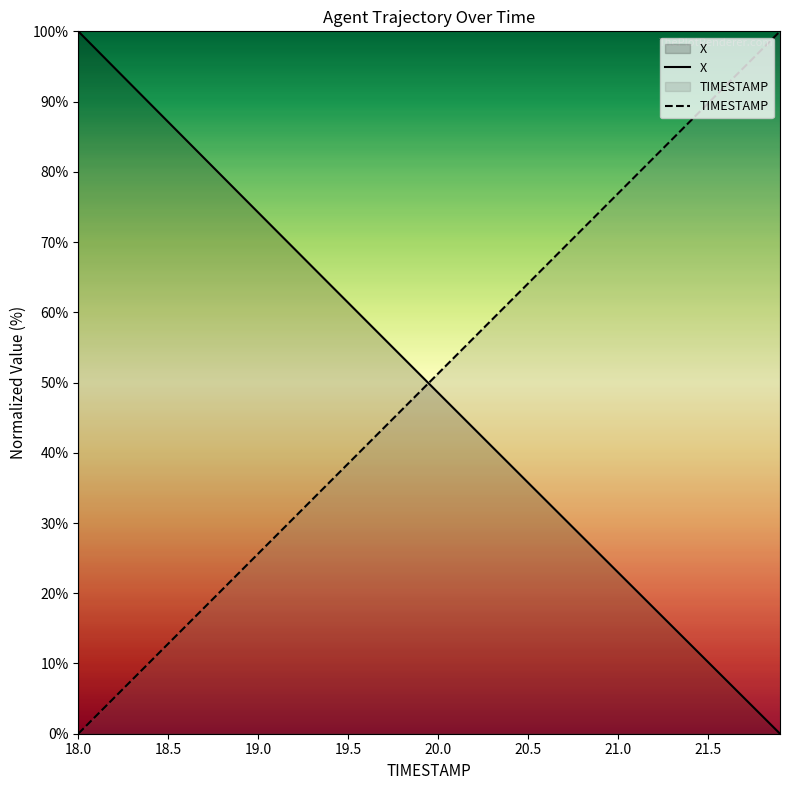

Reading left to right, transcribe all the data shown in this chart.

X: 100.0	97.4	94.8	92.2	89.7	87.1	84.5	81.9	79.4	76.8	74.2	71.6	69.1	66.5	63.9	61.4	58.8	56.2	53.7	51.1	48.5	46.0	43.4	40.9	38.3	35.7	33.2	30.6	28.1	25.5	23.0	20.4	17.9	15.3	12.8	10.2	7.7	5.1	2.6	0.0
TIMESTAMP: 0.0	2.6	5.1	7.7	10.3	12.8	15.4	17.9	20.5	23.1	25.6	28.2	30.8	33.3	35.9	38.5	41.0	43.6	46.2	48.7	51.3	53.8	56.4	59.0	61.5	64.1	66.7	69.2	71.8	74.4	76.9	79.5	82.1	84.6	87.2	89.7	92.3	94.9	97.4	100.0